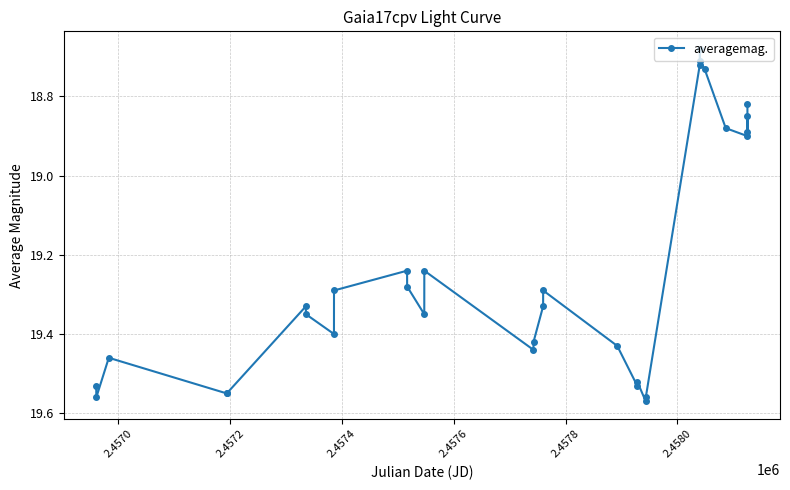

What is the difference between the second highest and minimum values?

0.9